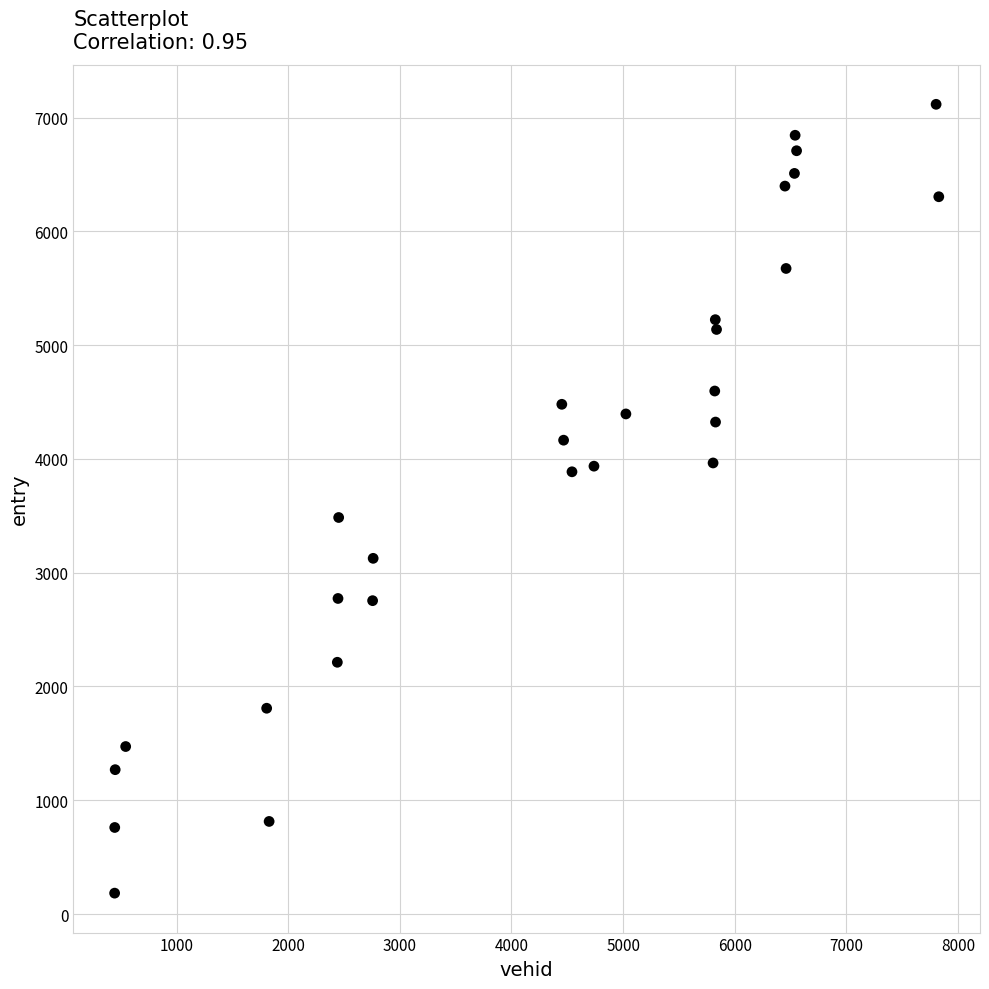

What is the range of Y values (max minus min)?

6932.7